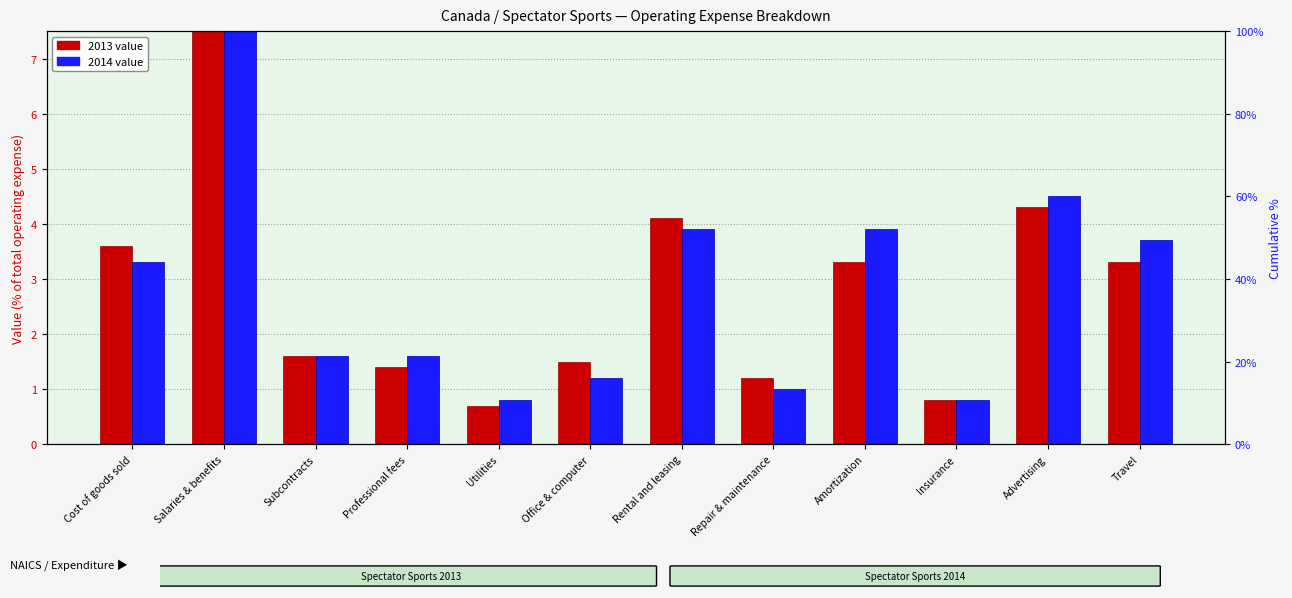

Where is 2013 nearest to the value 22?

Advertising